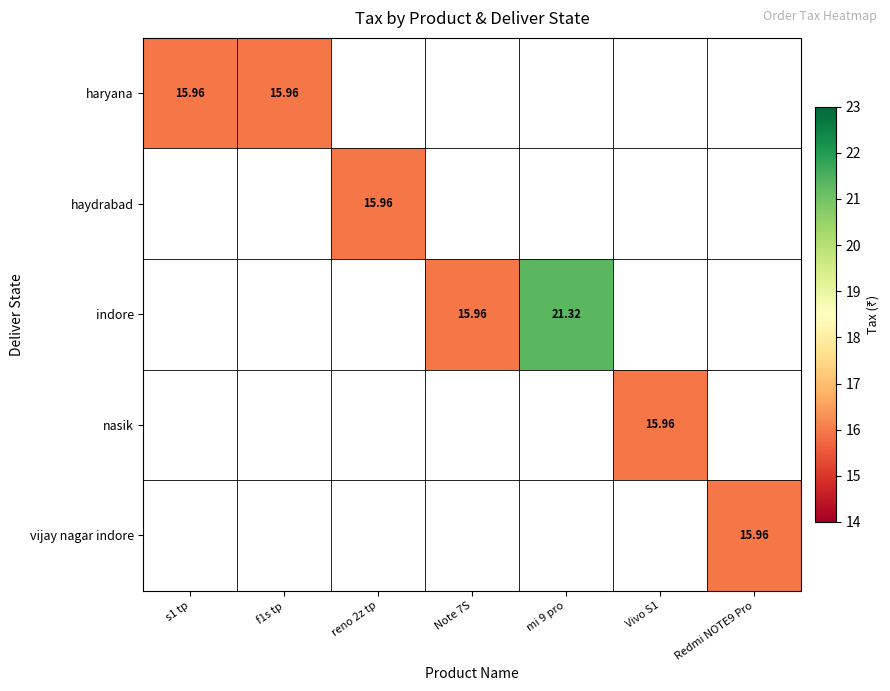

Rank the series by their average value, from lowest to highest.

haryana, haydrabad, indore, nasik, vijay nagar indore